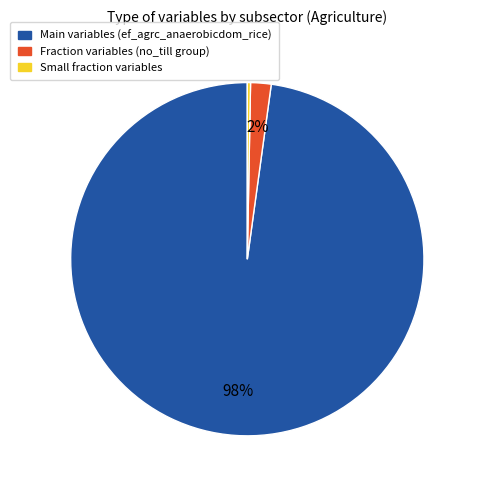

Which has a higher value, Small fraction variables or Main variables (ef_agrc_anaerobicdom_rice)?

Main variables (ef_agrc_anaerobicdom_rice)